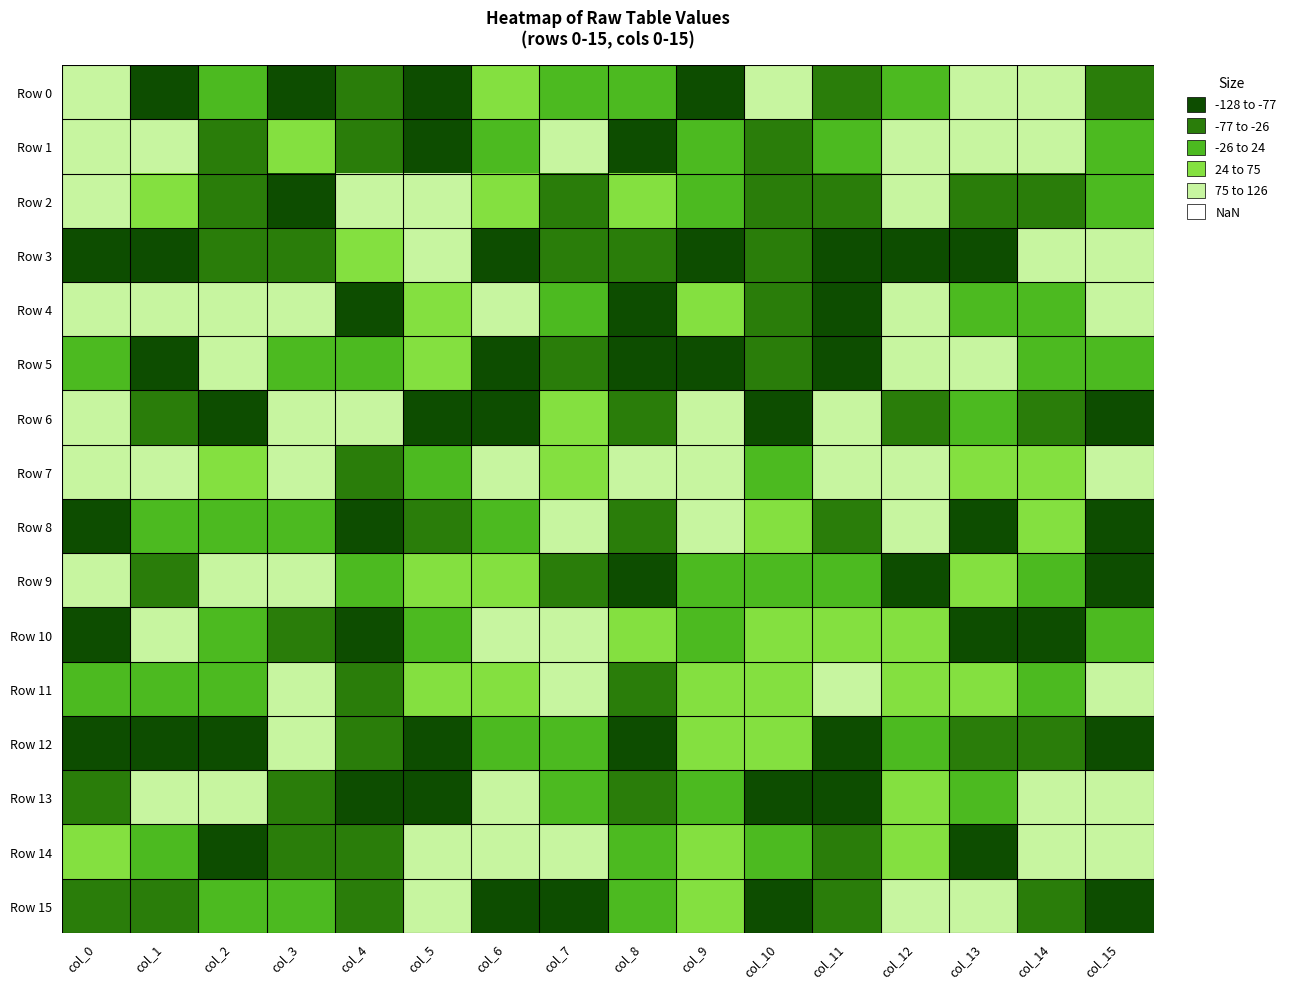

Reading right to left, what are all the values shown in this chart?

Row 0: col_15=37	col_14=-86	col_13=-89	col_12=16	col_11=59	col_10=-93	col_9=110	col_8=-15	col_7=23	col_6=-66	col_5=90	col_4=28	col_3=120	col_2=12	col_1=91	col_0=-83
Row 1: col_15=13	col_14=-111	col_13=-104	col_12=-109	col_11=2	col_10=73	col_9=-11	col_8=119	col_7=-115	col_6=-6	col_5=117	col_4=69	col_3=-75	col_2=72	col_1=-123	col_0=-124
Row 2: col_15=-5	col_14=30	col_13=67	col_12=-90	col_11=58	col_10=46	col_9=-14	col_8=-59	col_7=49	col_6=-69	col_5=-119	col_4=-91	col_3=104	col_2=31	col_1=-41	col_0=-128
Row 3: col_15=-123	col_14=-99	col_13=80	col_12=120	col_11=126	col_10=68	col_9=103	col_8=68	col_7=66	col_6=78	col_5=-107	col_4=-77	col_3=52	col_2=55	col_1=122	col_0=92
Row 4: col_15=-87	col_14=8	col_13=-19	col_12=-124	col_11=124	col_10=32	col_9=-70	col_8=119	col_7=-10	col_6=-93	col_5=-64	col_4=111	col_3=-80	col_2=-81	col_1=-83	col_0=-91
Row 5: col_15=4	col_14=18	col_13=-110	col_12=-84	col_11=96	col_10=51	col_9=125	col_8=126	col_7=36	col_6=99	col_5=-71	col_4=19	col_3=22	col_2=-97	col_1=115	col_0=-11
Row 6: col_15=90	col_14=42	col_13=10	col_12=56	col_11=-115	col_10=116	col_9=-100	col_8=40	col_7=-31	col_6=107	col_5=121	col_4=-104	col_3=-90	col_2=102	col_1=29	col_0=-102
Row 7: col_15=-127	col_14=-70	col_13=-72	col_12=-128	col_11=-83	col_10=-1	col_9=-110	col_8=-104	col_7=-56	col_6=-120	col_5=-25	col_4=47	col_3=-123	col_2=-72	col_1=-94	col_0=-87
Row 8: col_15=118	col_14=-50	col_13=97	col_12=-93	col_11=29	col_10=-73	col_9=-126	col_8=34	col_7=-110	col_6=11	col_5=43	col_4=109	col_3=-5	col_2=-11	col_1=-19	col_0=79
Row 9: col_15=112	col_14=20	col_13=-34	col_12=80	col_11=-14	col_10=-14	col_9=2	col_8=84	col_7=46	col_6=-62	col_5=-32	col_4=23	col_3=-116	col_2=-116	col_1=38	col_0=-127
Row 10: col_15=-13	col_14=88	col_13=124	col_12=-71	col_11=-63	col_10=-38	col_9=0	col_8=-49	col_7=-85	col_6=-89	col_5=24	col_4=111	col_3=68	col_2=-13	col_1=-116	col_0=126
Row 11: col_15=-87	col_14=5	col_13=-49	col_12=-56	col_11=-100	col_10=-30	col_9=-65	col_8=70	col_7=-115	col_6=-75	col_5=-73	col_4=37	col_3=-90	col_2=-8	col_1=4	col_0=16
Row 12: col_15=119	col_14=27	col_13=50	col_12=6	col_11=78	col_10=-59	col_9=-52	col_8=108	col_7=24	col_6=-16	col_5=112	col_4=58	col_3=-103	col_2=125	col_1=117	col_0=121
Row 13: col_15=-113	col_14=-124	col_13=-20	col_12=-48	col_11=118	col_10=83	col_9=-17	col_8=37	col_7=-11	col_6=-123	col_5=100	col_4=103	col_3=46	col_2=-116	col_1=-124	col_0=44
Row 14: col_15=-101	col_14=-127	col_13=115	col_12=-56	col_11=71	col_10=-17	col_9=-28	col_8=16	col_7=-116	col_6=-117	col_5=-91	col_4=50	col_3=46	col_2=107	col_1=-16	col_0=-39
Row 15: col_15=79	col_14=34	col_13=-95	col_12=-125	col_11=53	col_10=123	col_9=-46	col_8=-8	col_7=104	col_6=103	col_5=-79	col_4=55	col_3=-23	col_2=-25	col_1=47	col_0=40